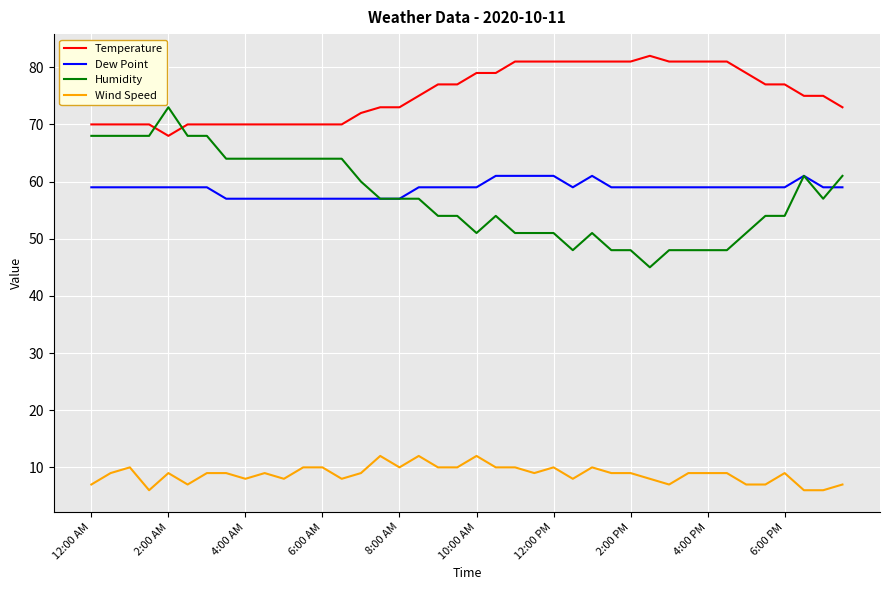

Which series has the widest spread of values?

Humidity